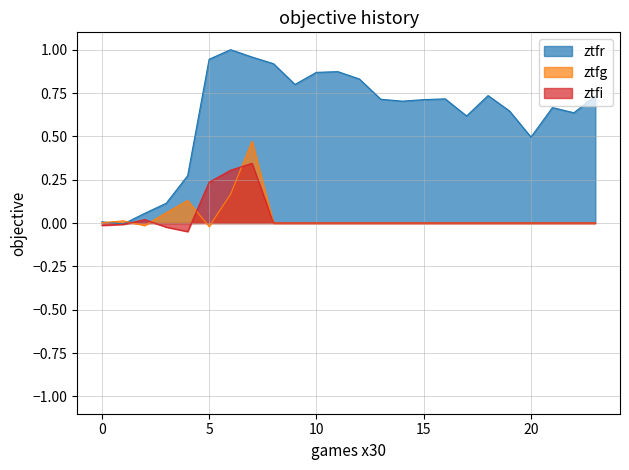

In ztfi, how many points are lower than both neighbors (excluding endpoints)?

1